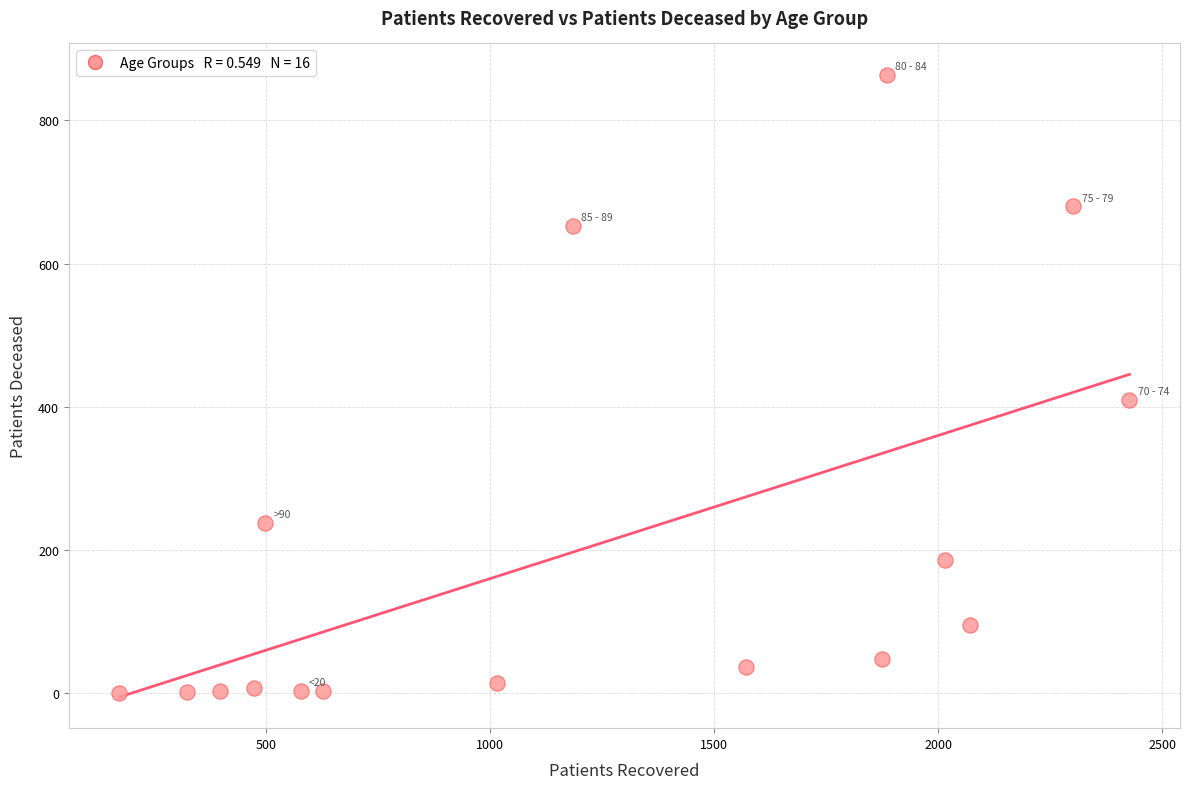

What is the range of Y values (max minus min)?

864